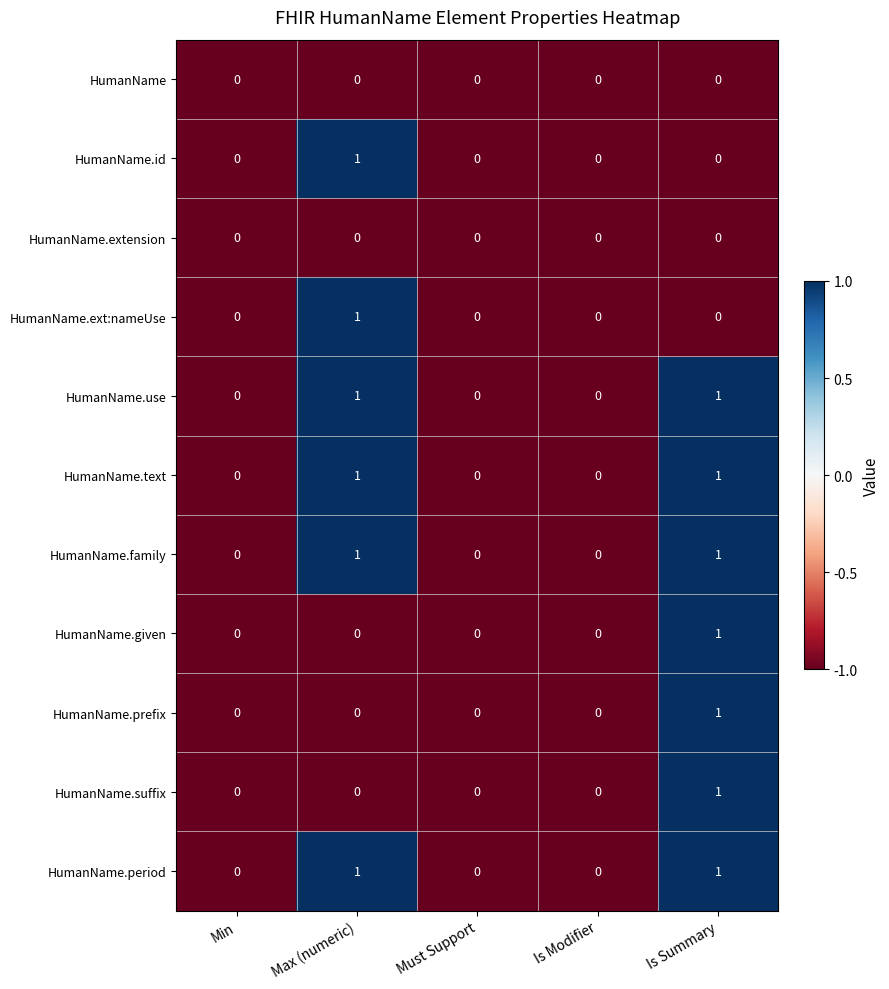

What is the spread (max minus min) of values at Is Summary?

1